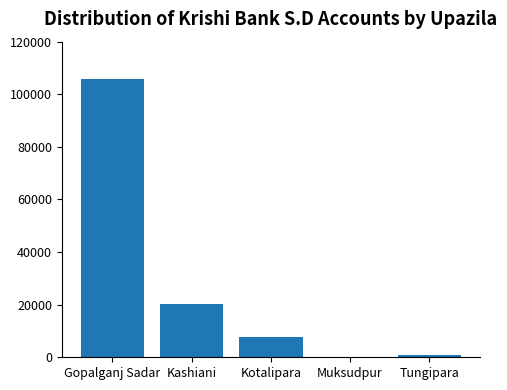

Which label corresponds to the largest value in the chart?

Gopalganj Sadar